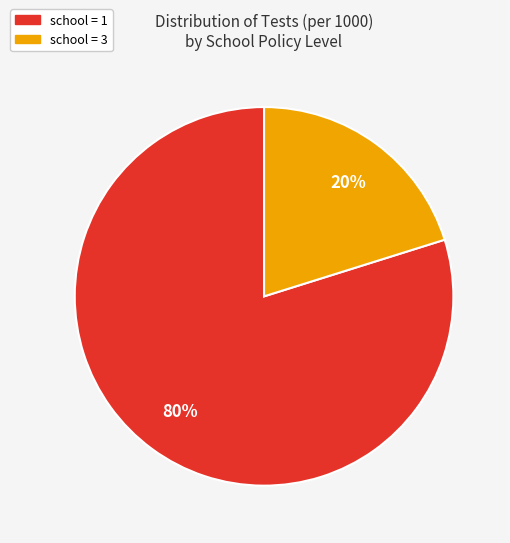

Count the number of slices in the pie.

2